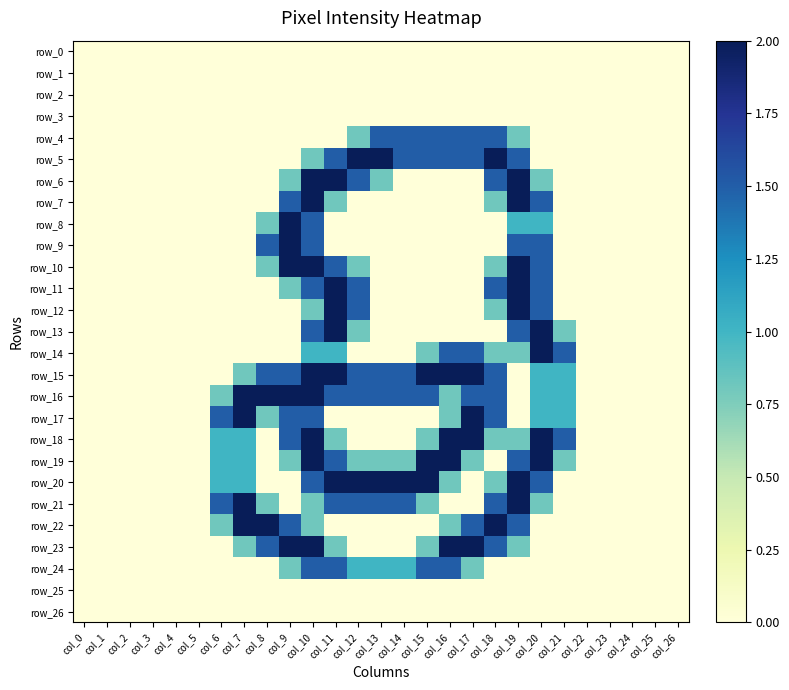

Which category has the lowest value across all series?

col_0